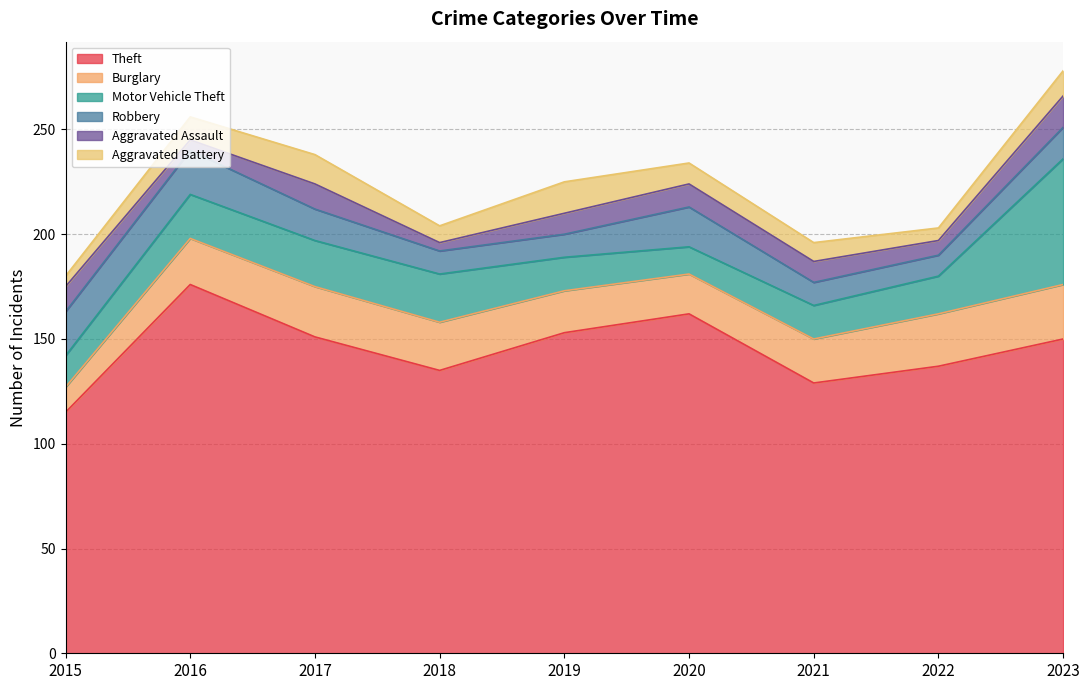

At which category is the sum across all series the highest?

2023